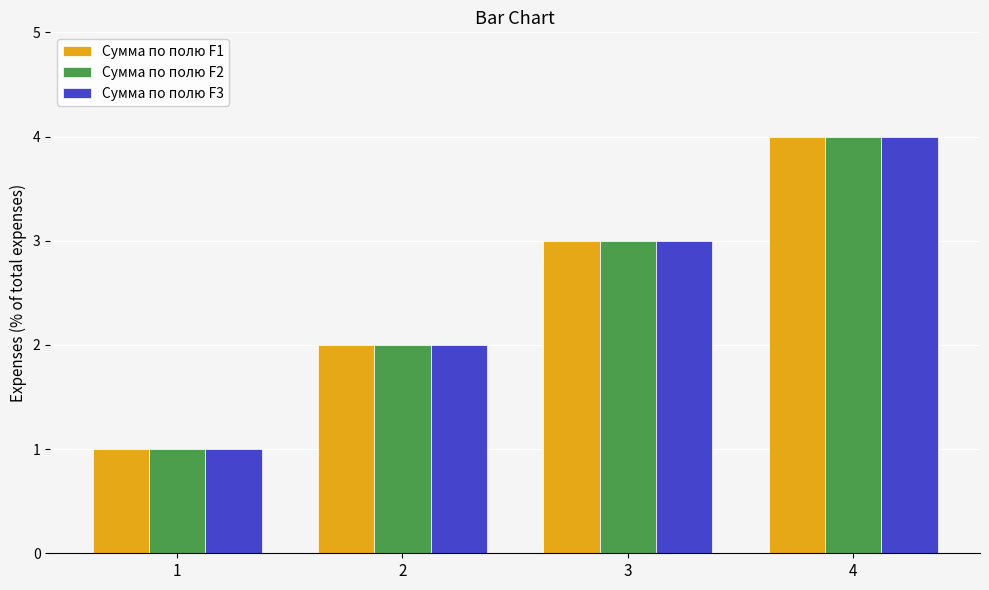

Rank the categories by Сумма по полю F3 value from highest to lowest.

4, 3, 2, 1